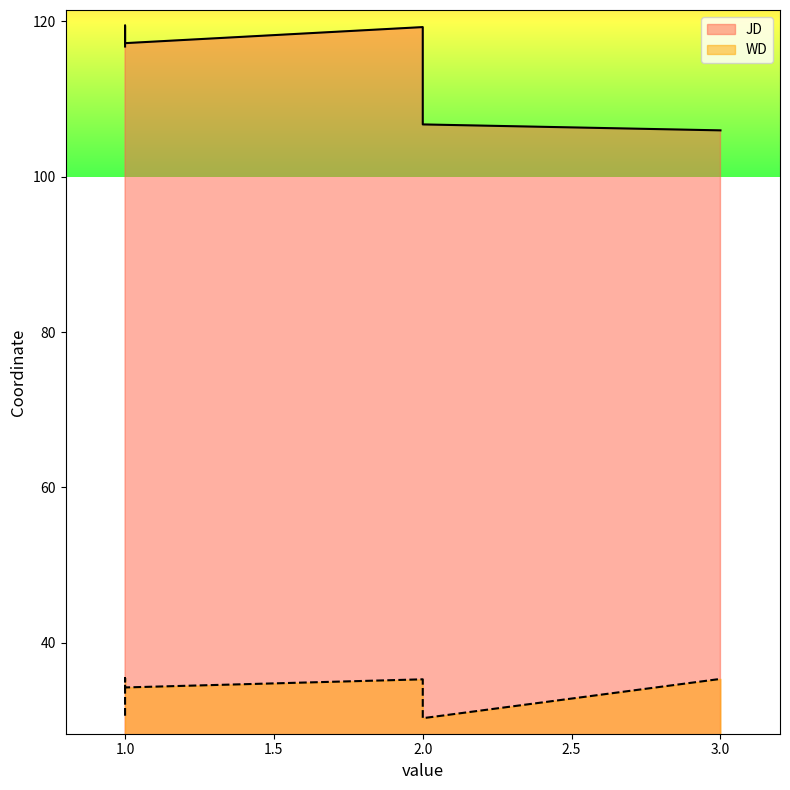

What is the total value across all series at 1?

147.4